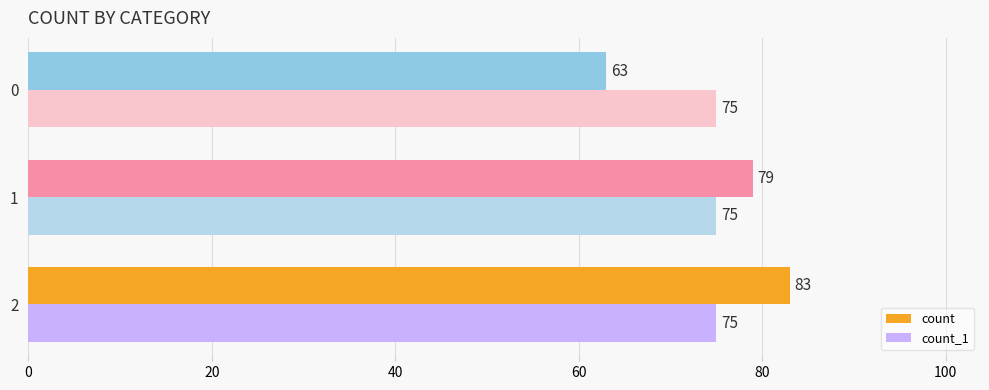

What value does the count series have at 1?

79